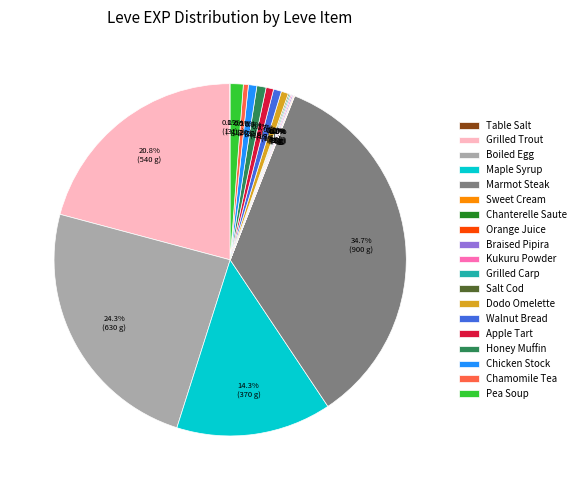

Is it true that Apple Tart is 12% of the pie?

False